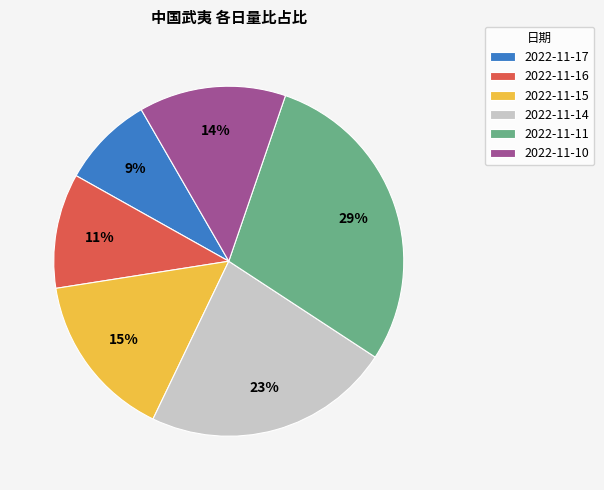

Is 2022-11-16 the majority of the pie?

No